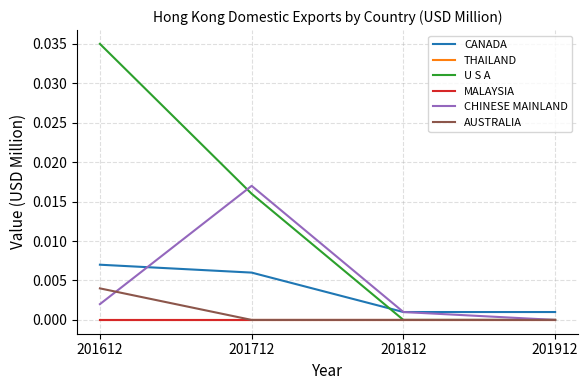

How many lines are shown in the chart?

6